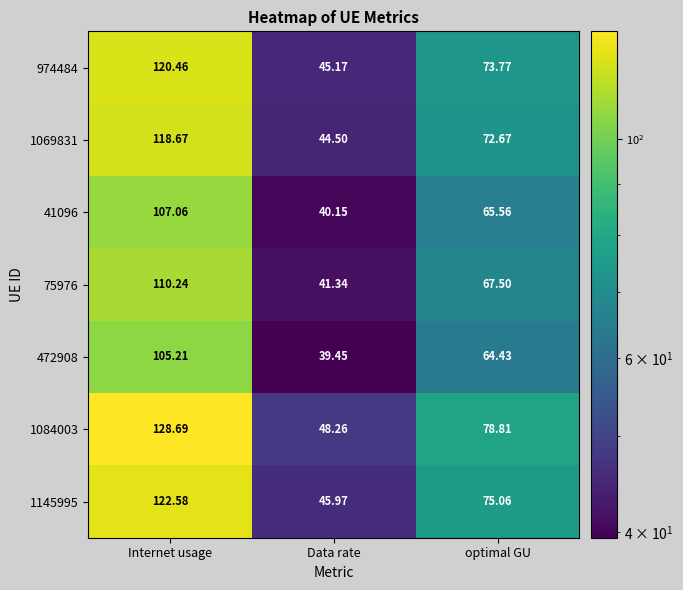

Where is 974484 nearest to the value 82?

optimal GU